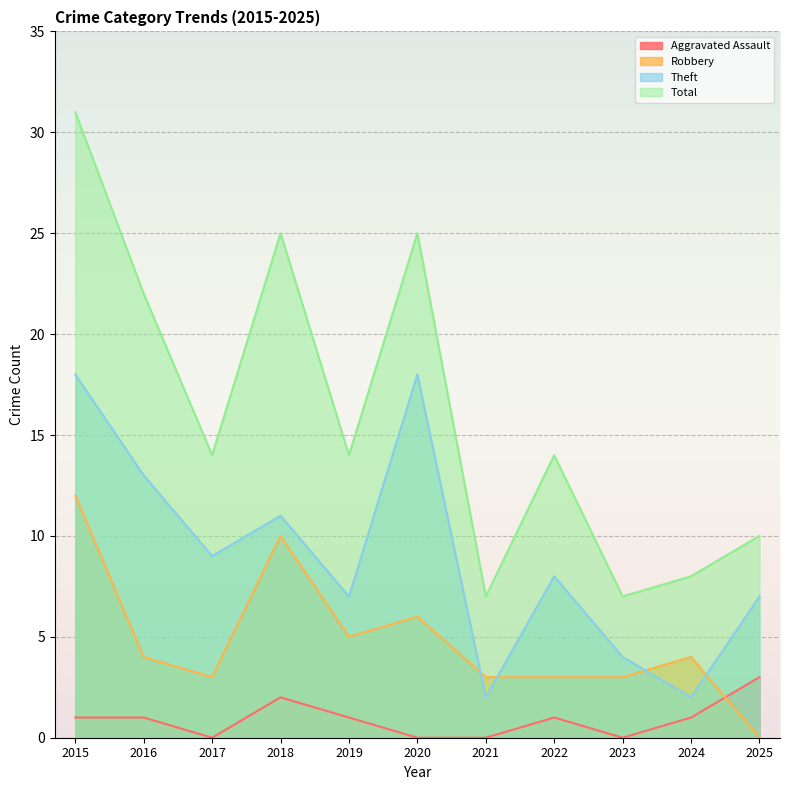

What is the difference between the maximum and second lowest values in the Aggravated Assault series?

3